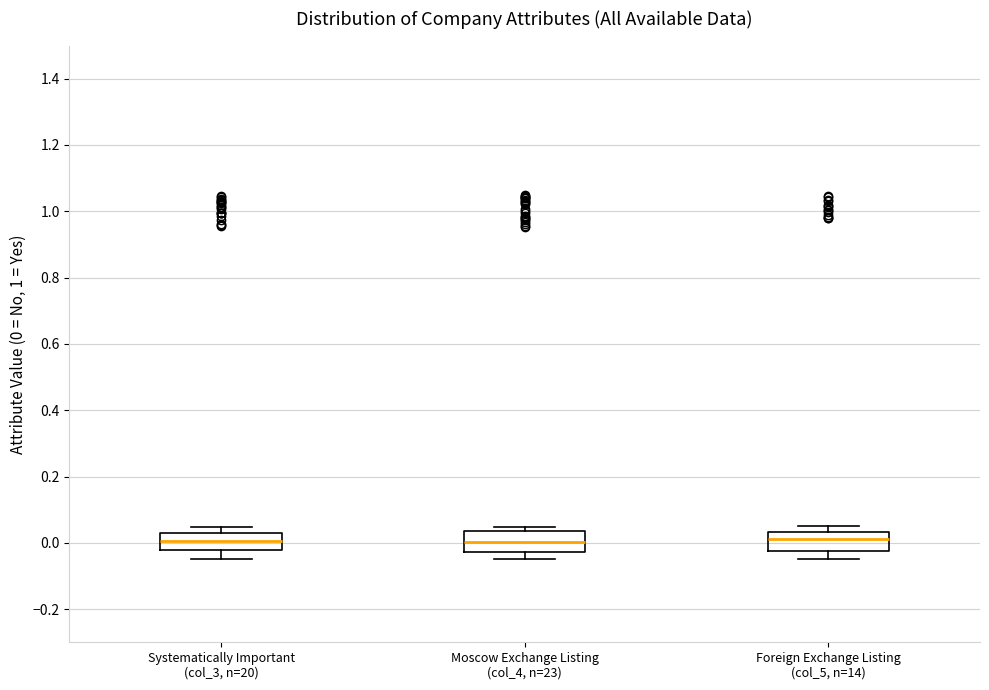

Reading left to right, transcribe this box plot: for each box, give where its median line is, the range the box spans, and where its two whiskers end, as read against the y-axis. The values are not printed on the chart, so give them approximately, as read against the axis.

Systematically Important (col_3, n=20): median 0.00, box -0.02 to 0.02, whiskers -0.04 to 0.04
Moscow Exchange Listing (col_4, n=23): median 0.00, box -0.02 to 0.04, whiskers -0.04 to 0.04 (just above the box's upper edge)
Foreign Exchange Listing (col_5, n=14): median 0.02, box -0.02 to 0.04, whiskers -0.04 to 0.04 (just above the box's upper edge)